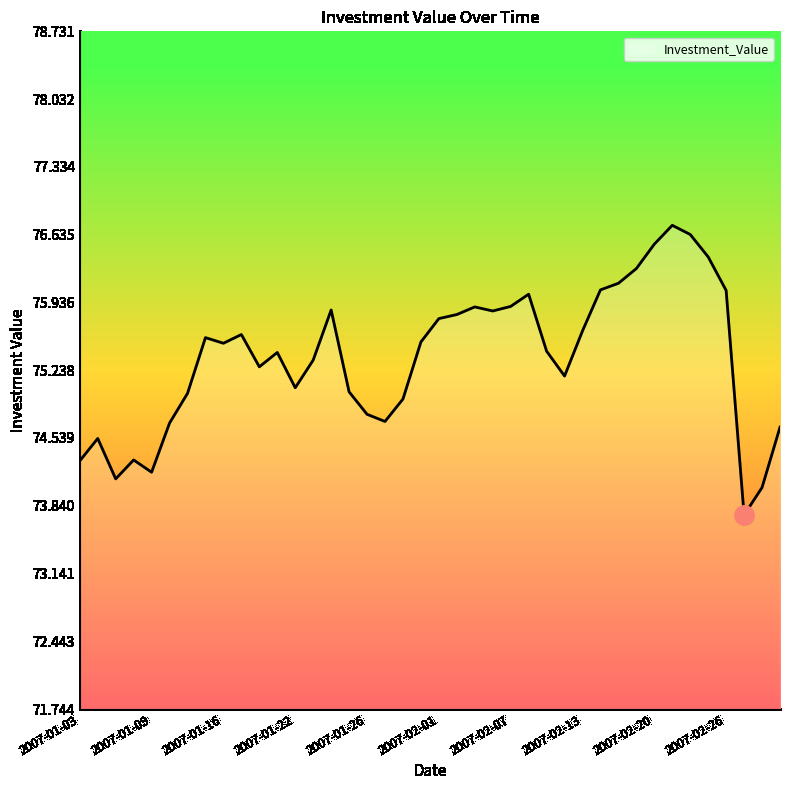

What is the maximum value shown in the chart?

76.7